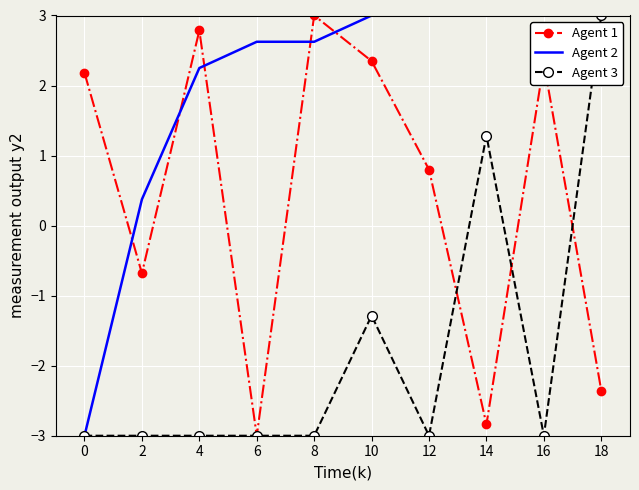

Which series has the largest total across all categories?

Agent 2